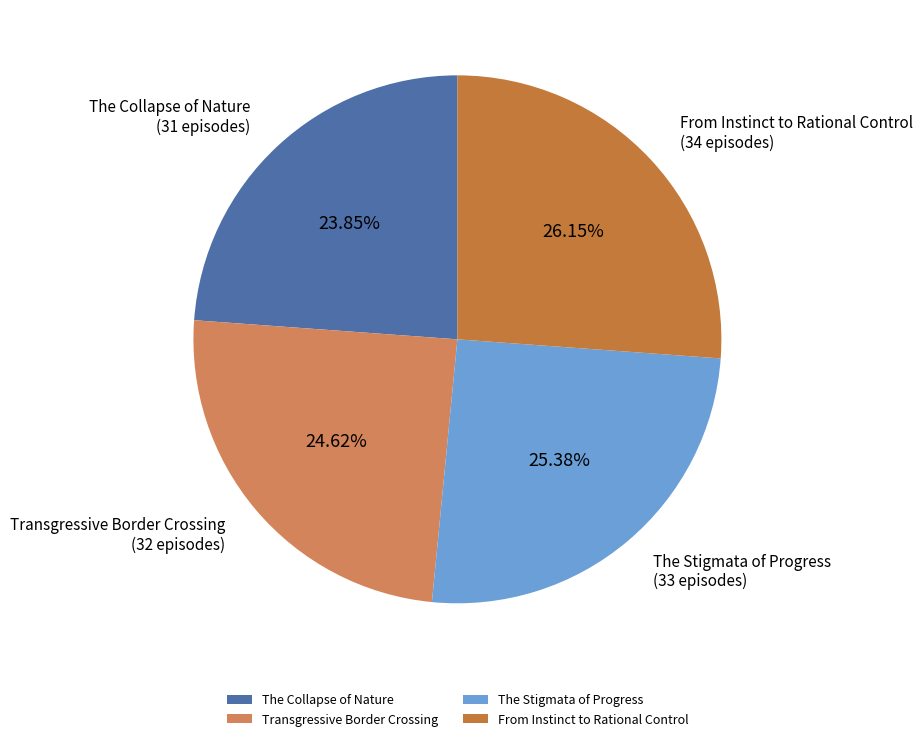

Which category has the smallest portion of the pie?

The Collapse of Nature